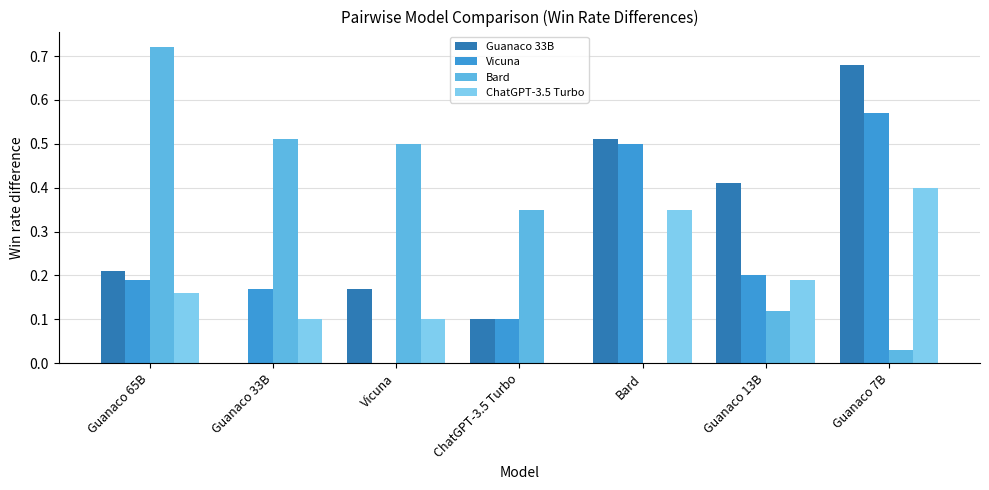

How many series are shown in this chart?

4